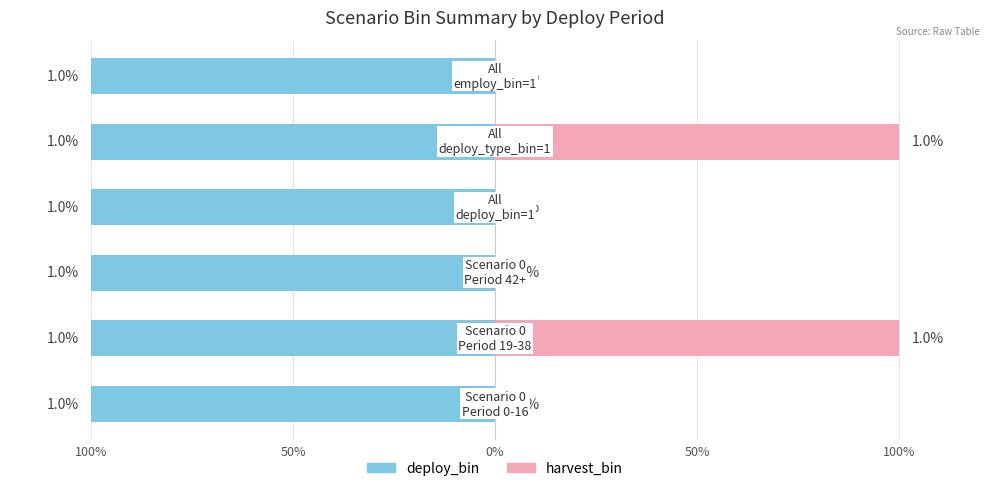

What is the difference between the highest and lowest values at 0%?

0.6